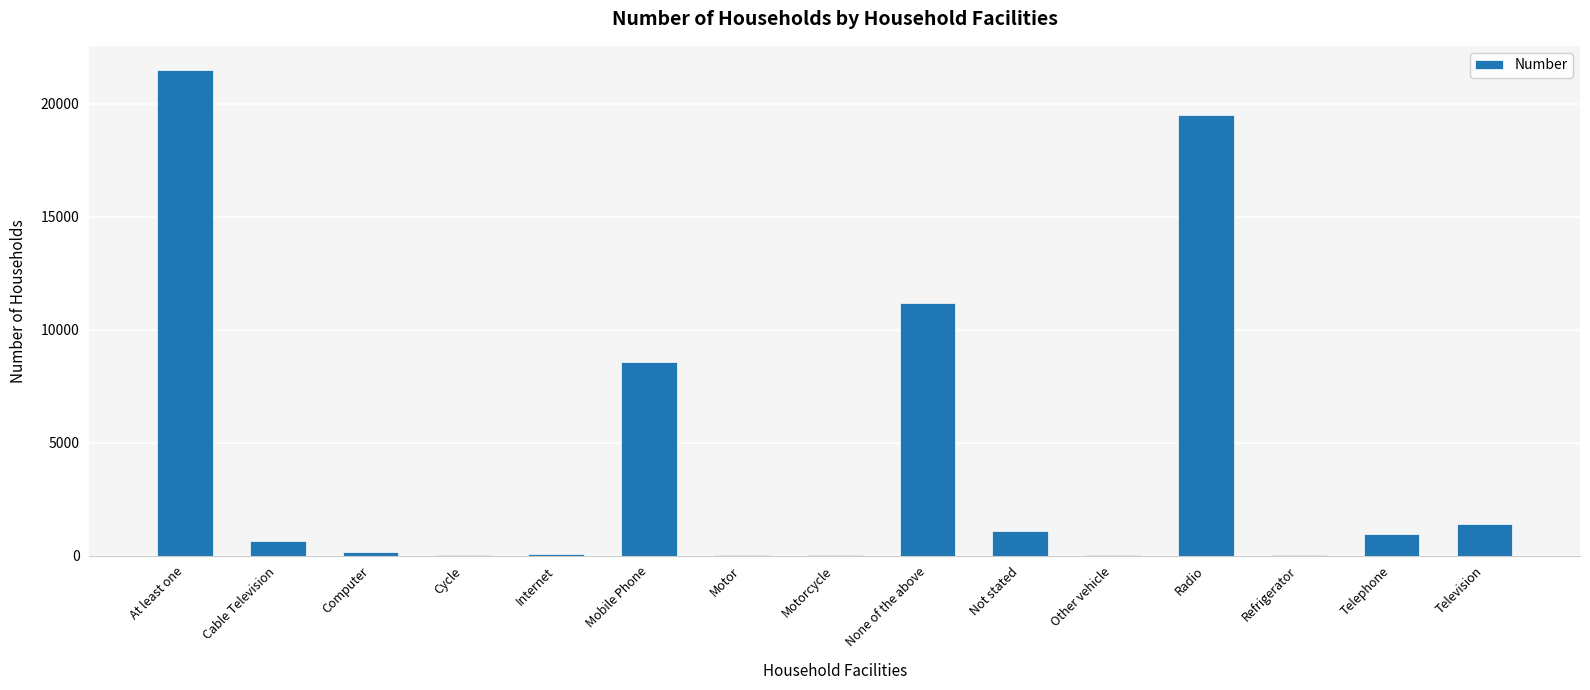

What is the change in value from Cable Television to Telephone?

+320